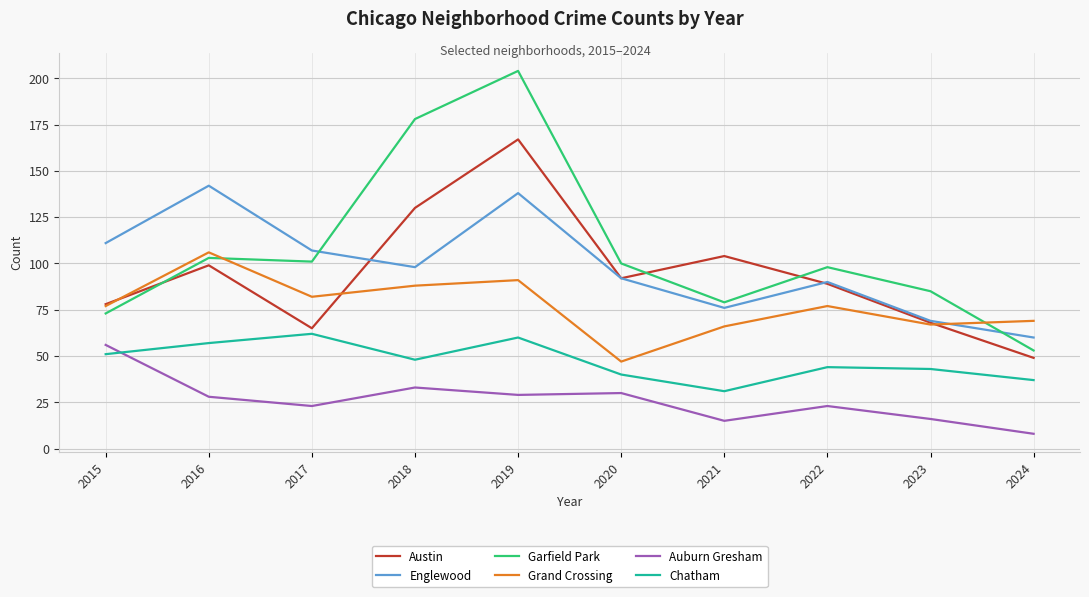

The Garfield Park series shows 65 at 2020. True or false?

False